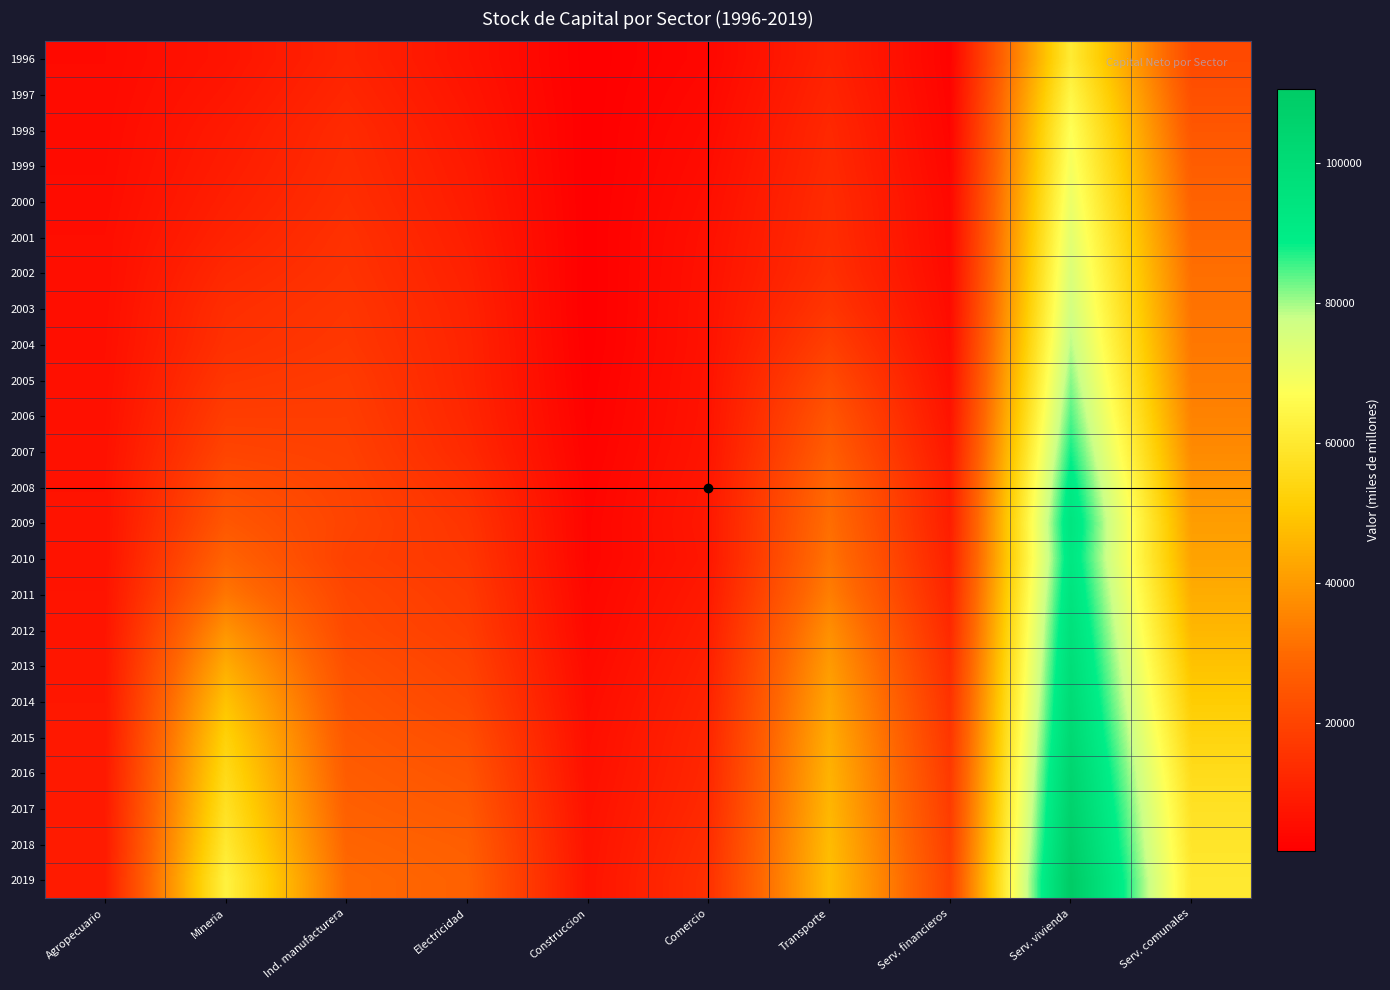

At Electricidad, list the series in order from smallest to largest.

1996, 1997, 1998, 1999, 2000, 2001, 2002, 2003, 2004, 2005, 2006, 2007, 2008, 2009, 2010, 2011, 2012, 2013, 2014, 2015, 2016, 2017, 2018, 2019